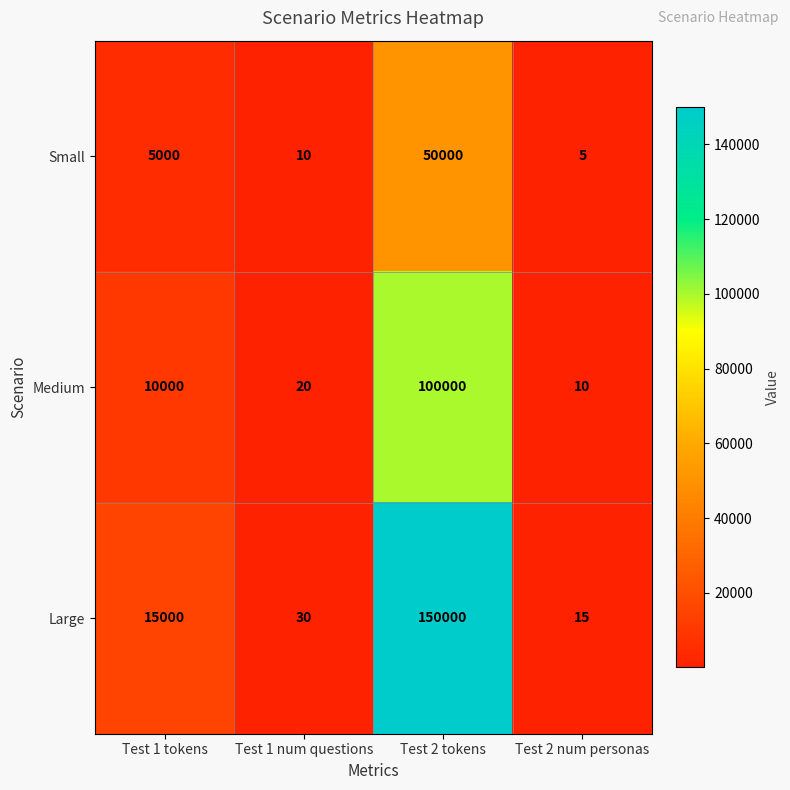

Which label corresponds to the largest value in the chart?

Test 2 tokens